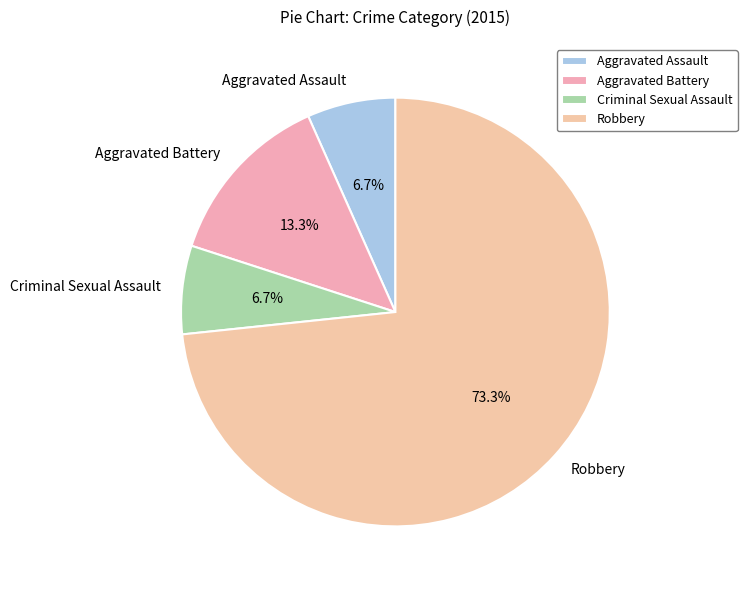

Count the number of slices in the pie.

4